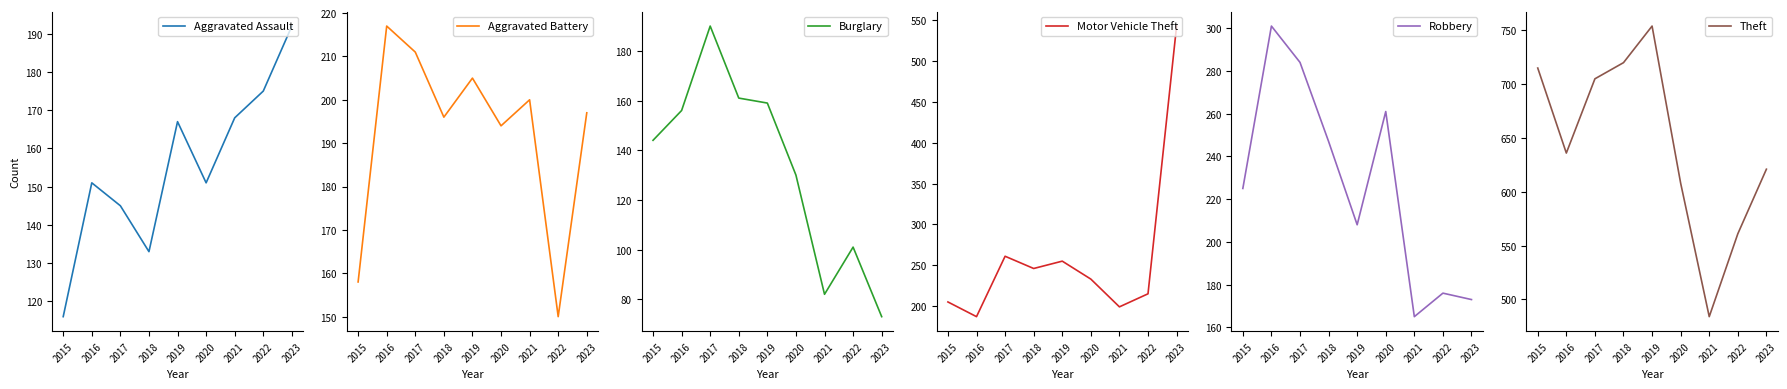

Reading left to right, transcribe all the data shown in this chart.

Aggravated Assault: 2015=116	2016=151	2017=145	2018=133	2019=167	2020=151	2021=168	2022=175	2023=192
Aggravated Battery: 2015=158	2016=217	2017=211	2018=196	2019=205	2020=194	2021=200	2022=150	2023=197
Burglary: 2015=144	2016=156	2017=190	2018=161	2019=159	2020=130	2021=82	2022=101	2023=73
Motor Vehicle Theft: 2015=205	2016=187	2017=261	2018=246	2019=255	2020=233	2021=199	2022=215	2023=543
Robbery: 2015=225	2016=301	2017=284	2018=247	2019=208	2020=261	2021=165	2022=176	2023=173
Theft: 2015=715	2016=636	2017=705	2018=720	2019=754	2020=608	2021=484	2022=561	2023=621